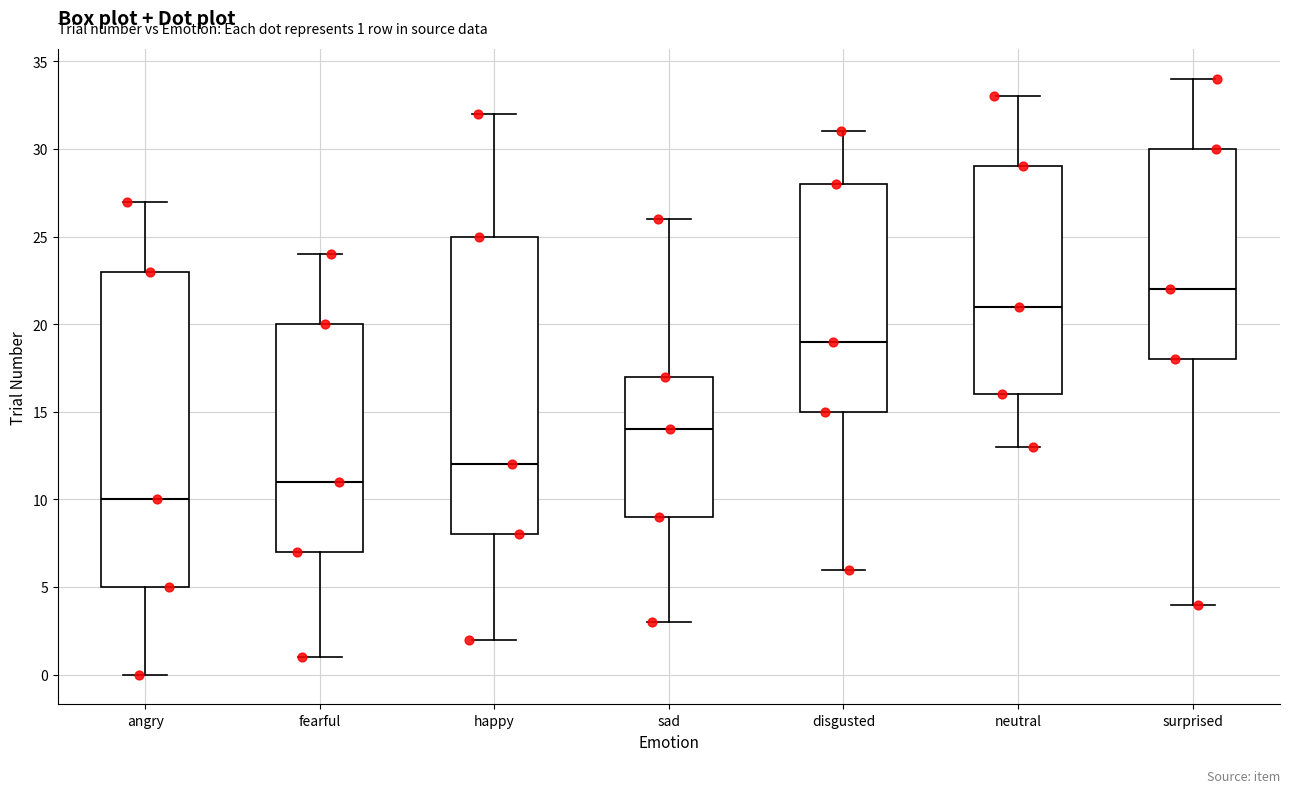

Which box has the lowest median line?

angry